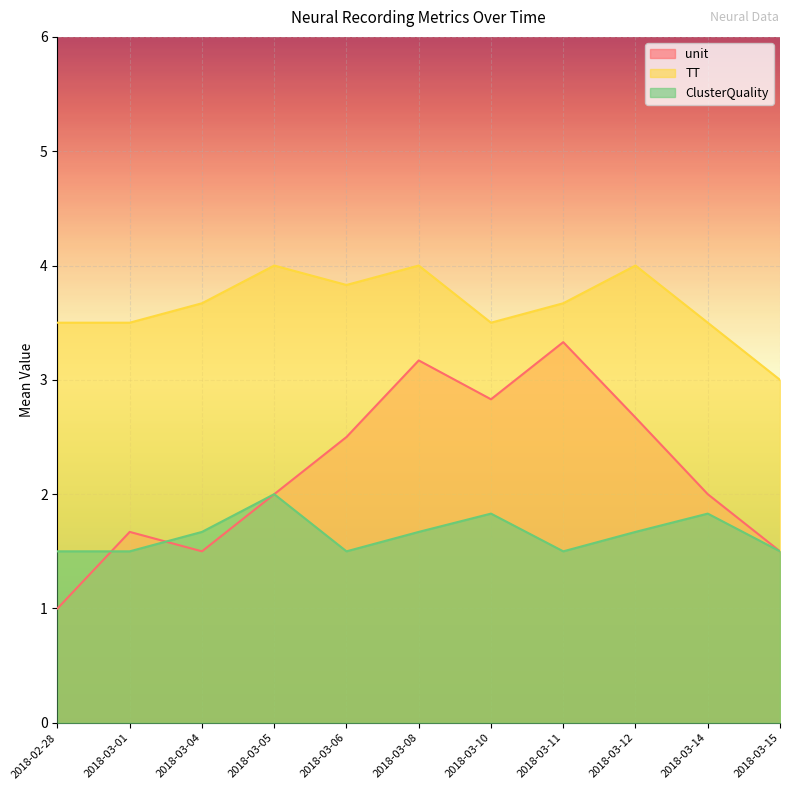

How many lines are shown in the chart?

3